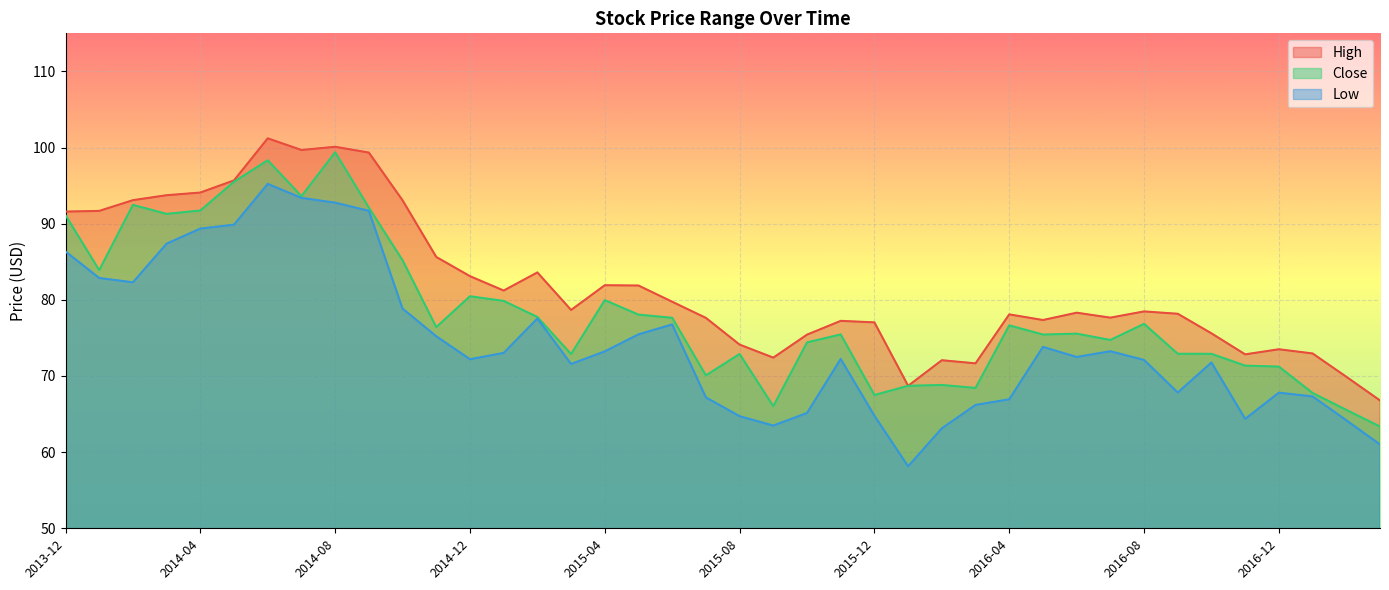

Rank the series by their average value, from highest to lowest.

High, Close, Low